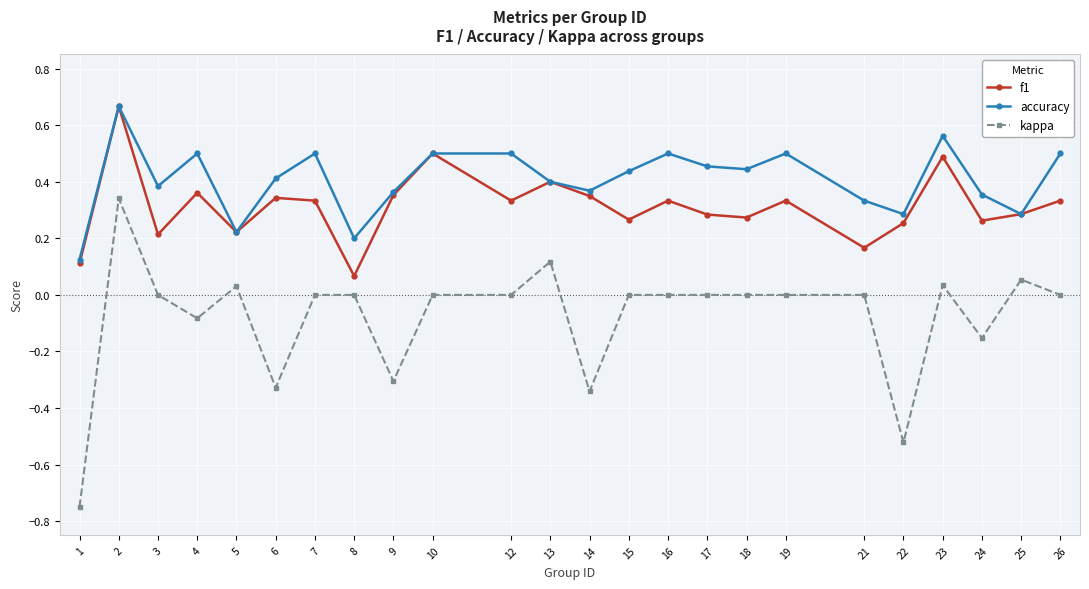

At which label does f1 reach its minimum?

8